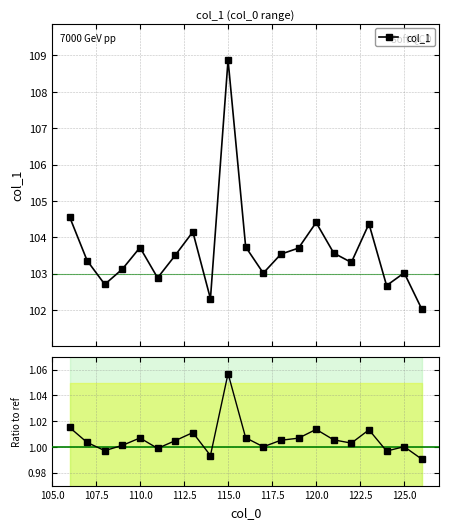

How many values in the col_1 series are below 103?

5